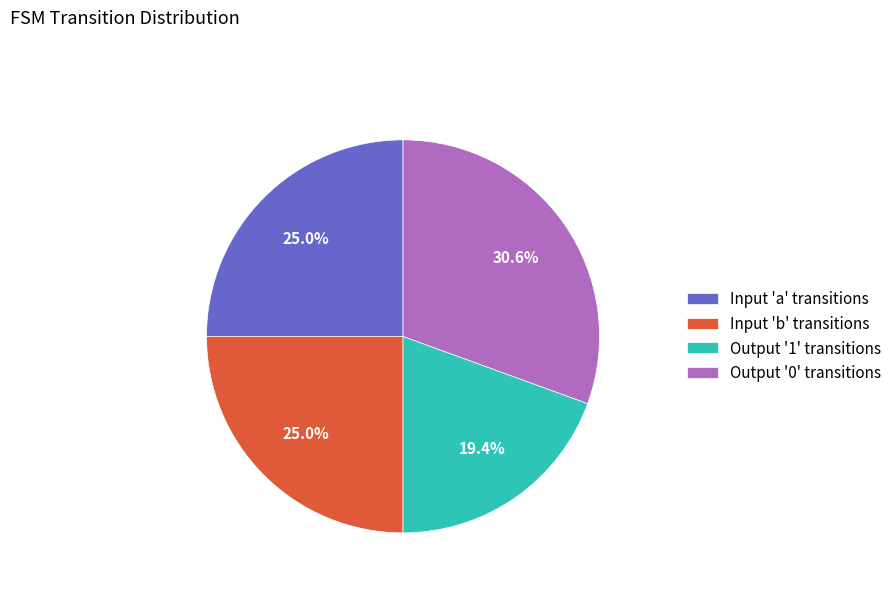

Which slice is the largest?

Output '0' transitions